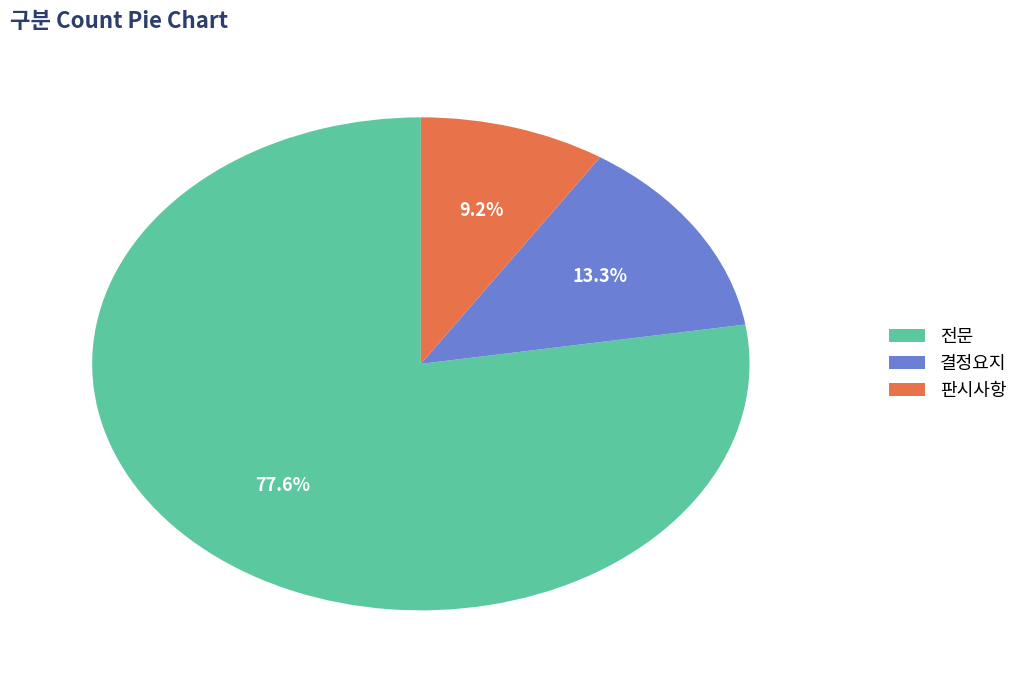

Which has a higher value, 결정요지 or 판시사항?

결정요지